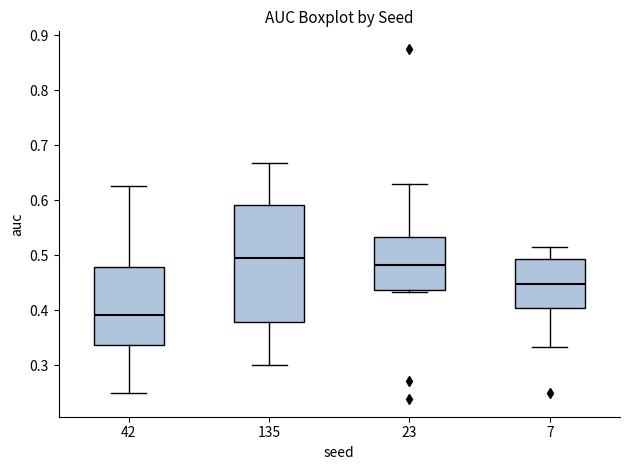

Comparing the boxes themselves (not the whiskers), which one is the tallest?

135